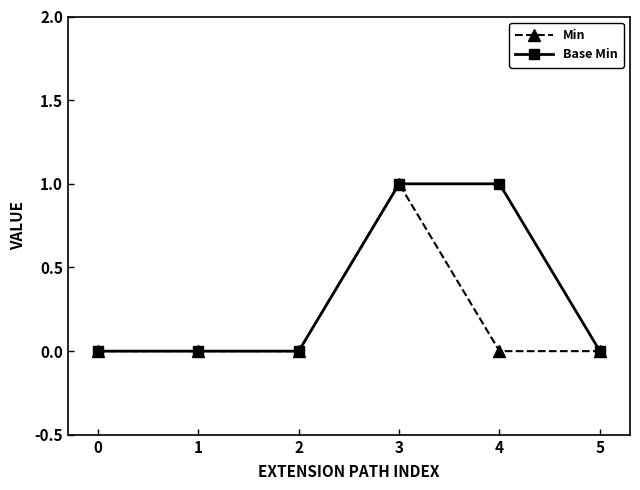

What is the sum of the Base Min values at 0 and 4?

1